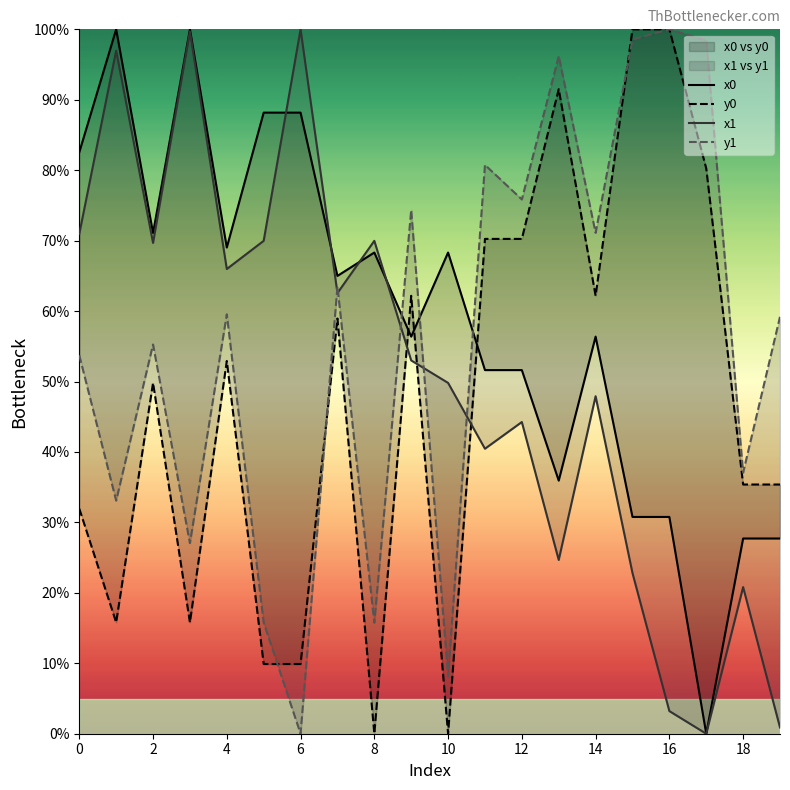

Rank the series at 17 from lowest to highest value.

x0, x1, y0, y1